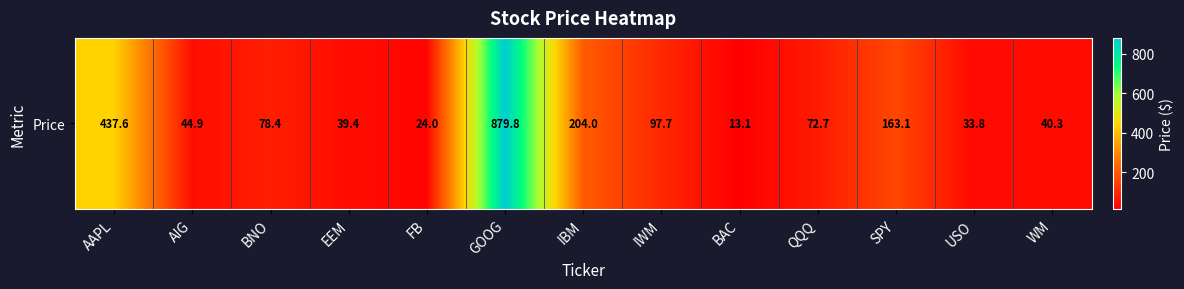

What is the change in value from EEM to QQQ?

+33.3